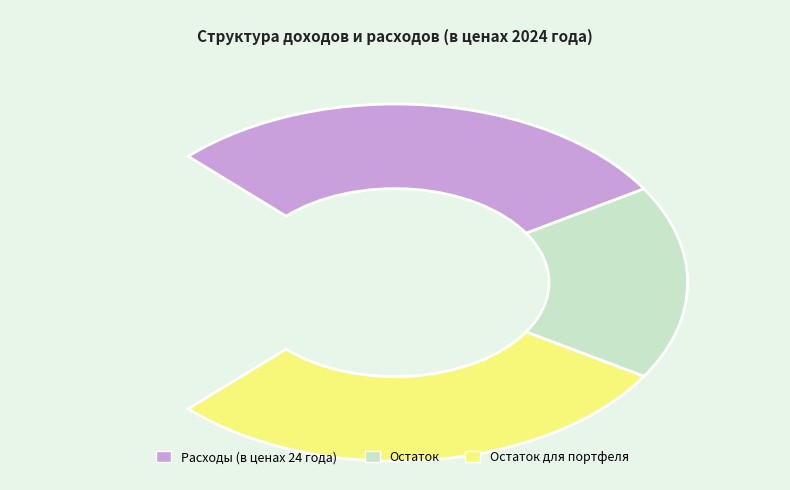

Which slice is the smallest?

Остаток